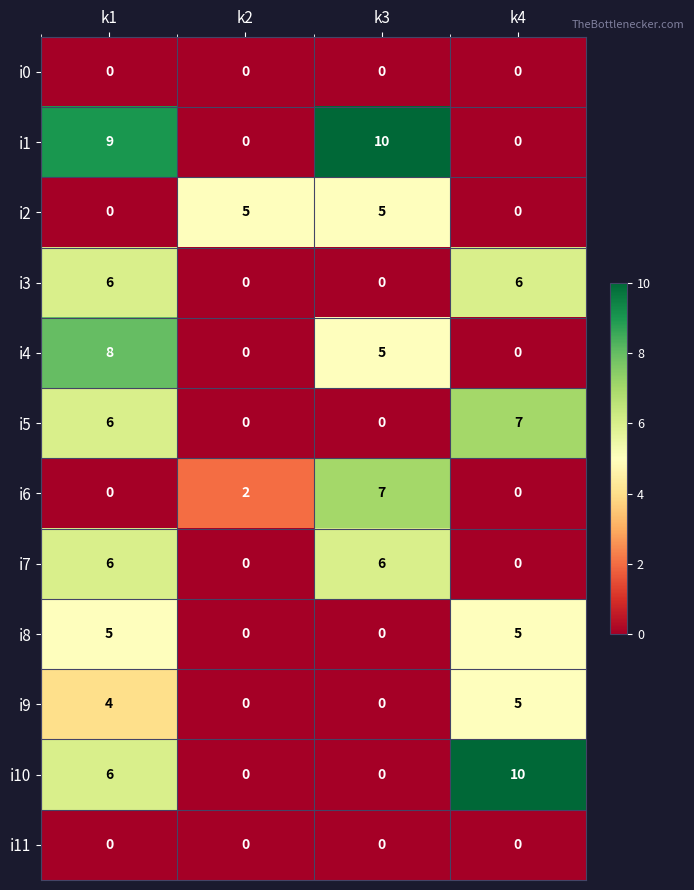

What is the maximum value for i3?

6